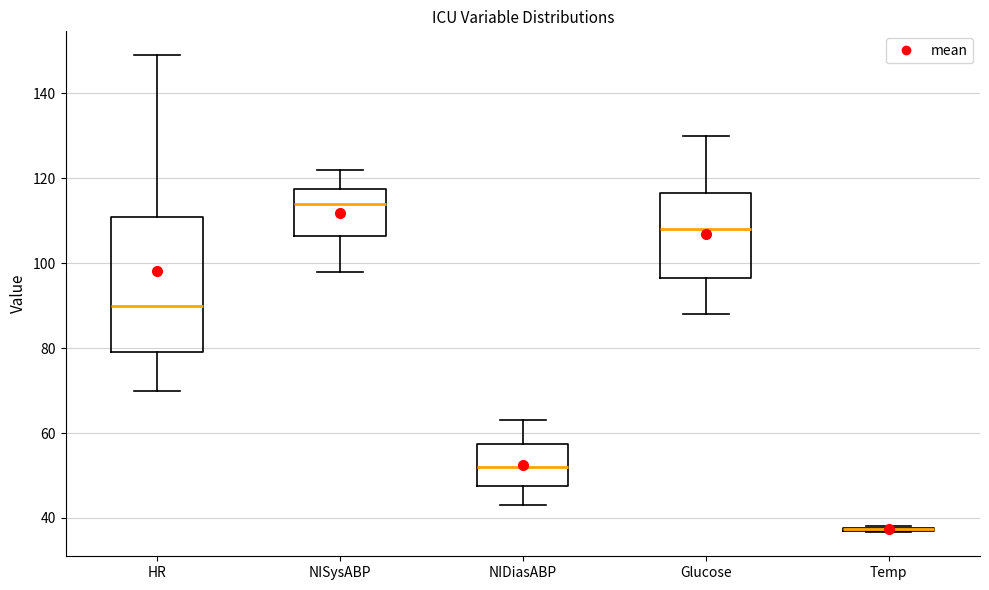

Where does the upper whisker of the box for Glucose end on the y-axis? The values are not printed on the chart, so give them approximately, as read against the axis.

130